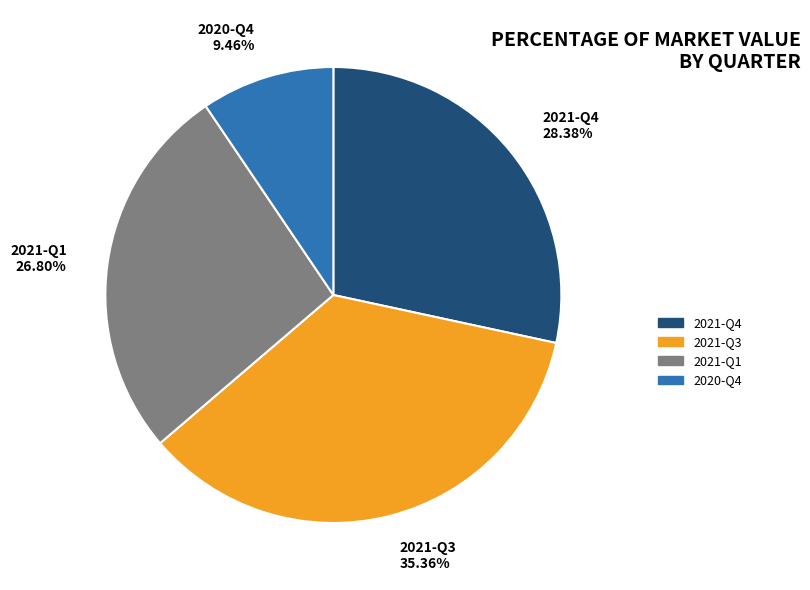

To the nearest percent, what percentage of the pie is 2021-Q4?

28%